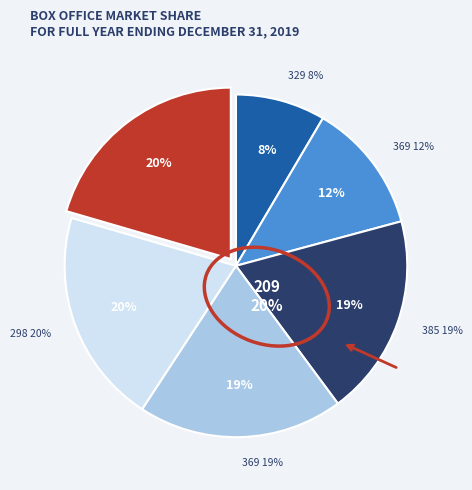

True or false: 209 accounts for 20% of the total.

True